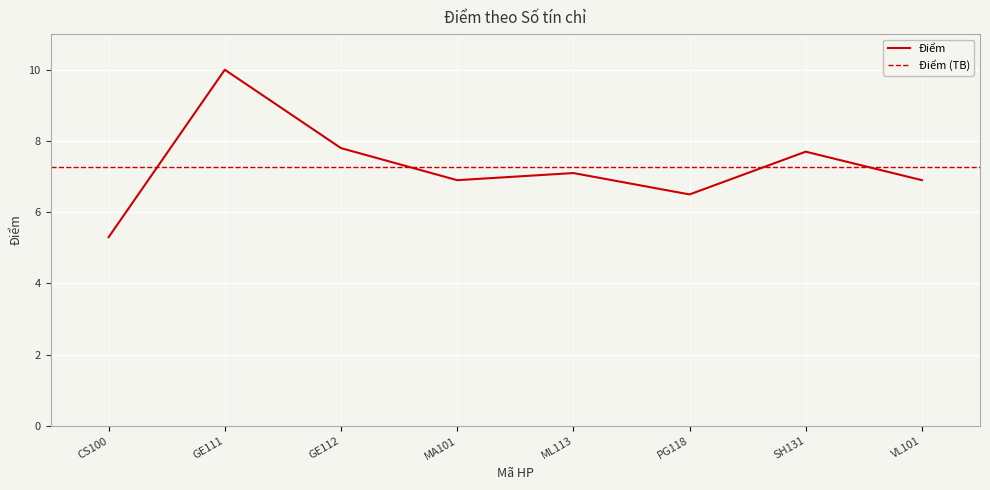

List the labels in order of value, largest first.

GE111, GE112, SH131, ML113, MA101, VL101, PG118, CS100